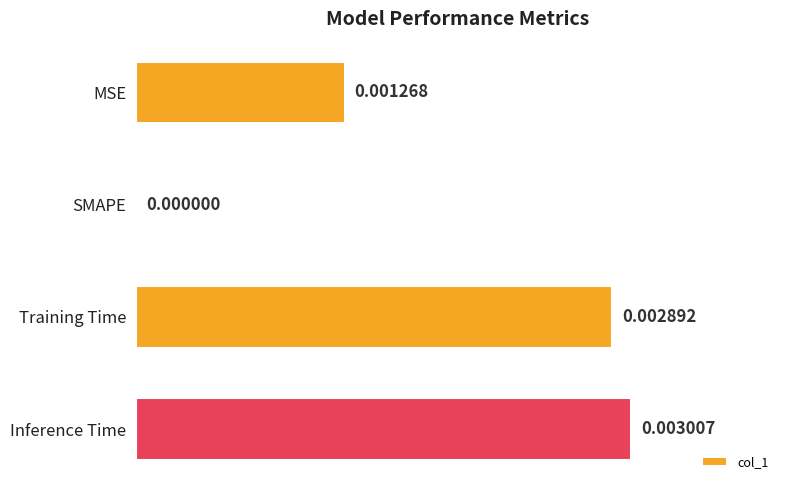

How many values are between 0 and 1?

4